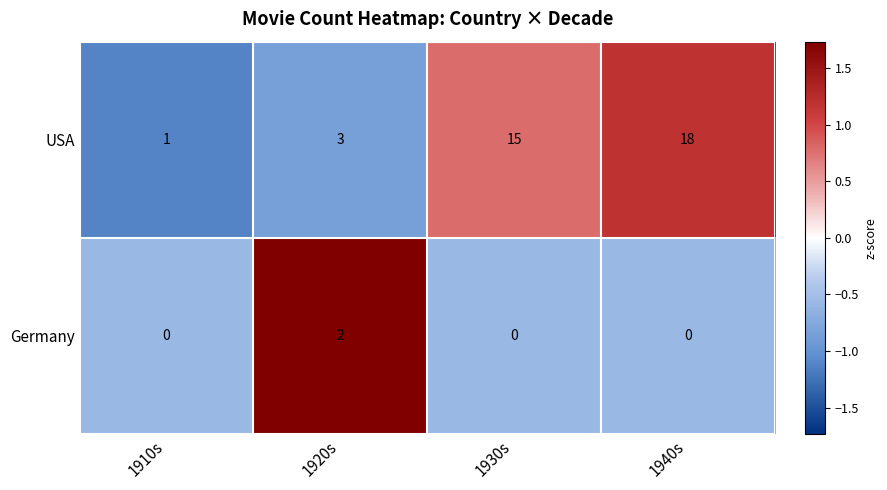

What is the difference between the USA values at 1930s and 1910s?

14